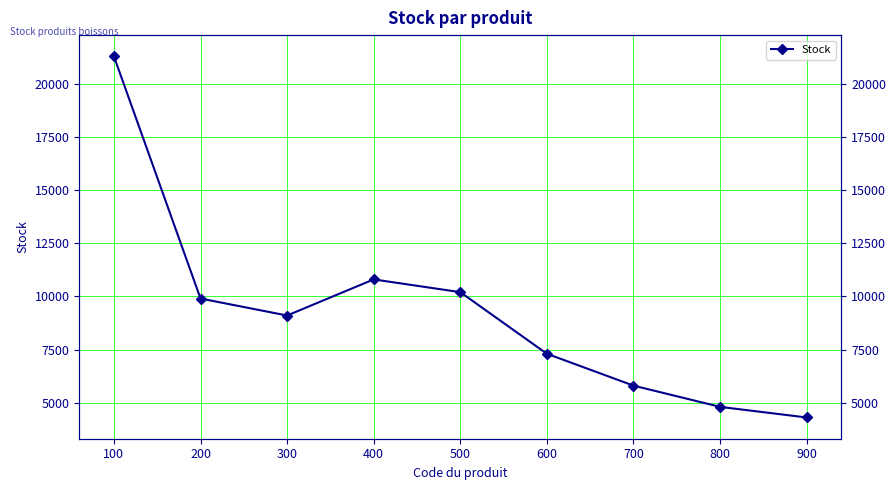

What is the ratio of the value at 600 to the value at 500?

0.7